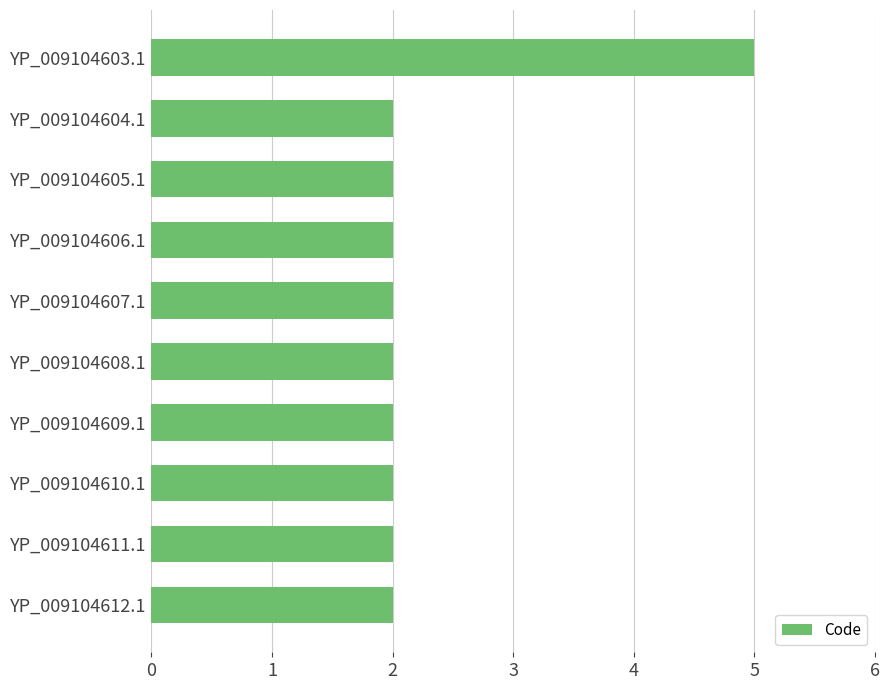

Which has a higher value, YP_009104610.1 or YP_009104603.1?

YP_009104603.1